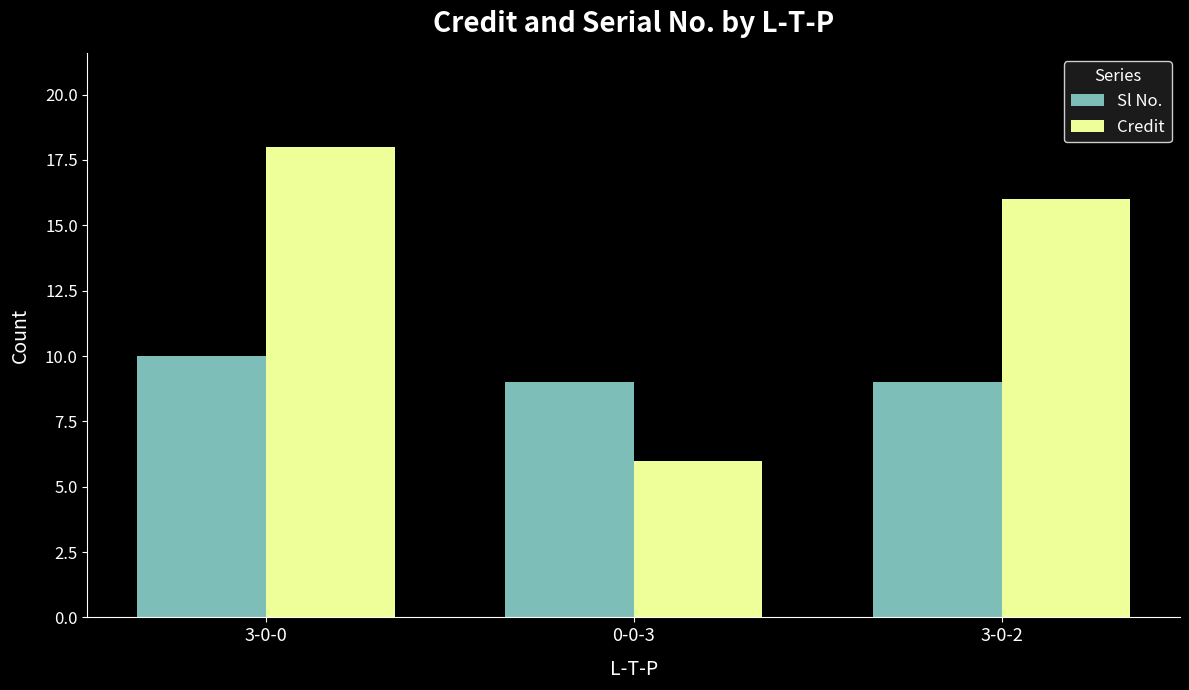

What is the sum of the Sl No. values at 0-0-3 and 3-0-0?

19